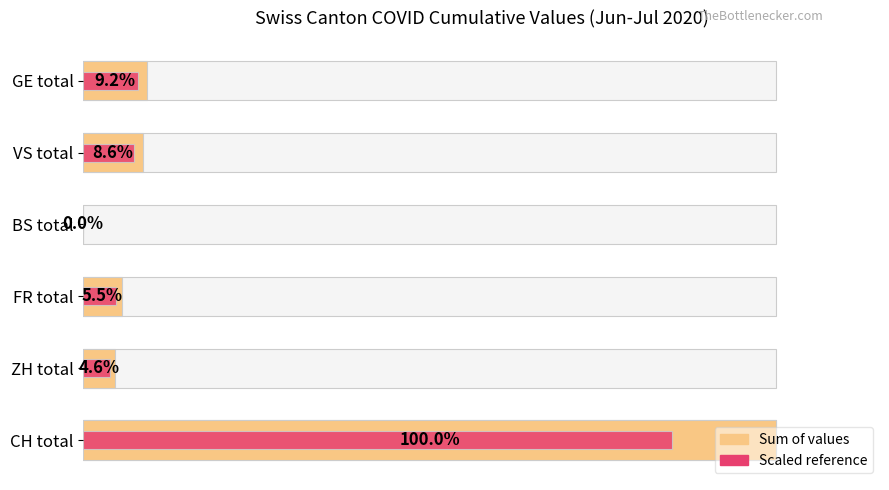

How many bars are there in each group?

2